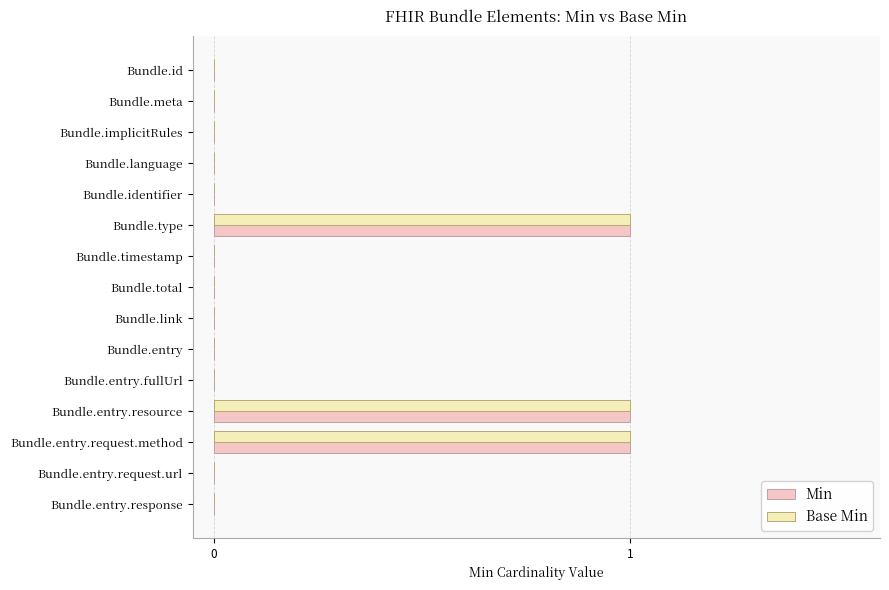

Is the value of Base Min at Bundle.entry greater than the value of Min at Bundle.entry.resource?

No